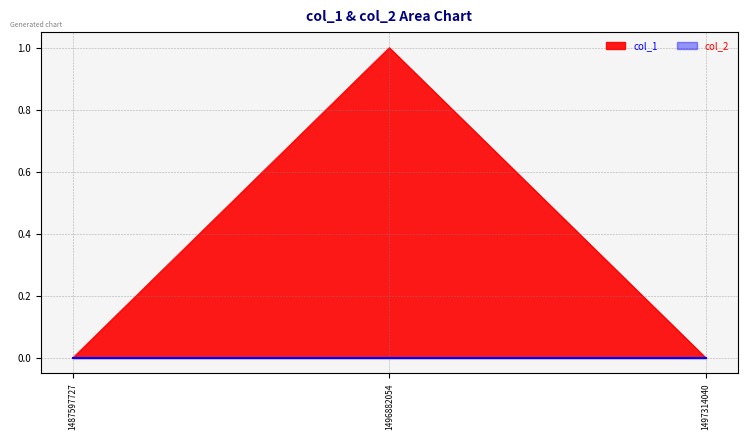

Rank the categories by value from highest to lowest.

1496882054, 1487597727, 1497314040